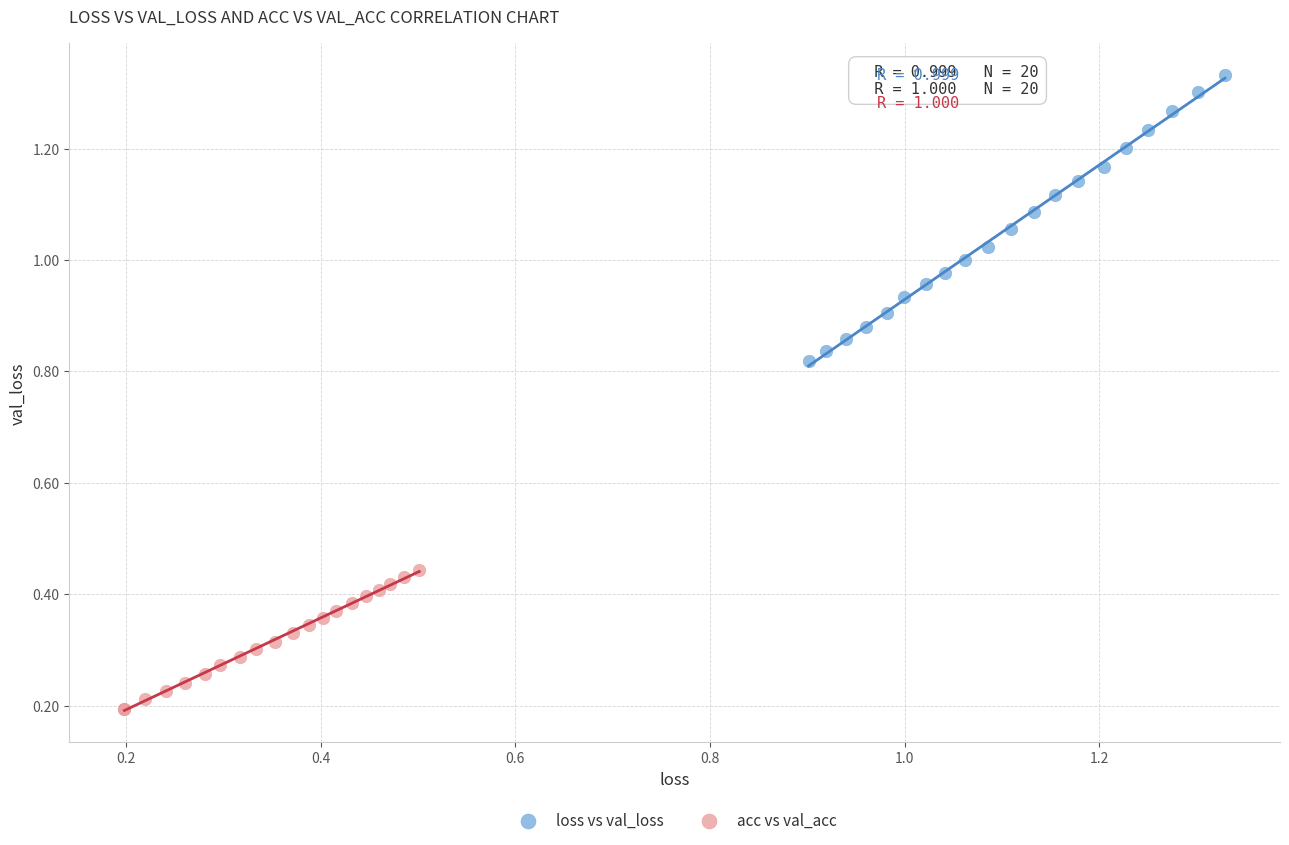

Which series reaches the minimum Y coordinate?

acc vs val_acc